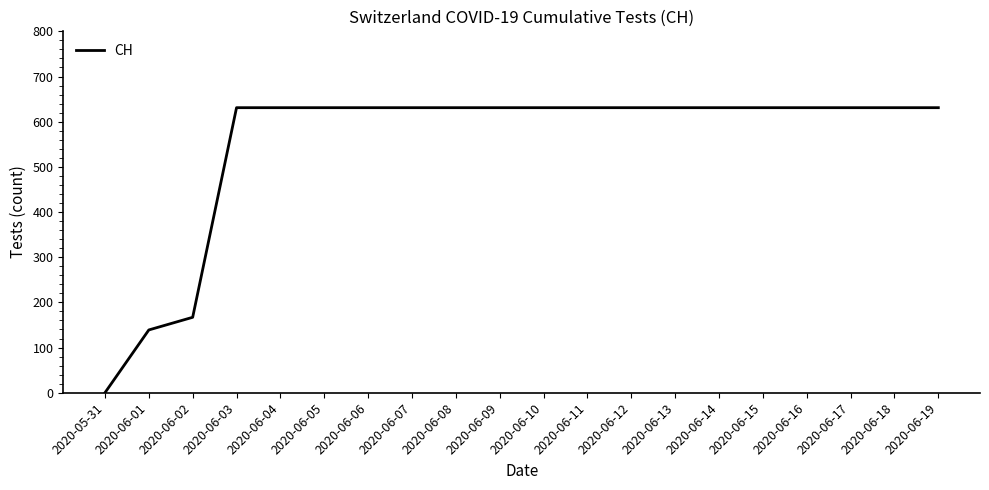

The value at 2020-06-03 is 960. True or false?

False